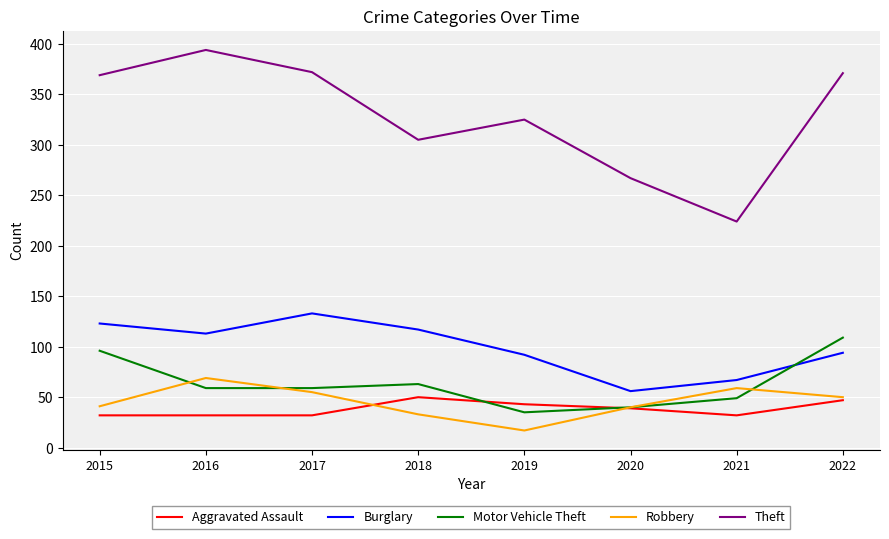

True or false: Aggravated Assault and Motor Vehicle Theft cross at least once.

True